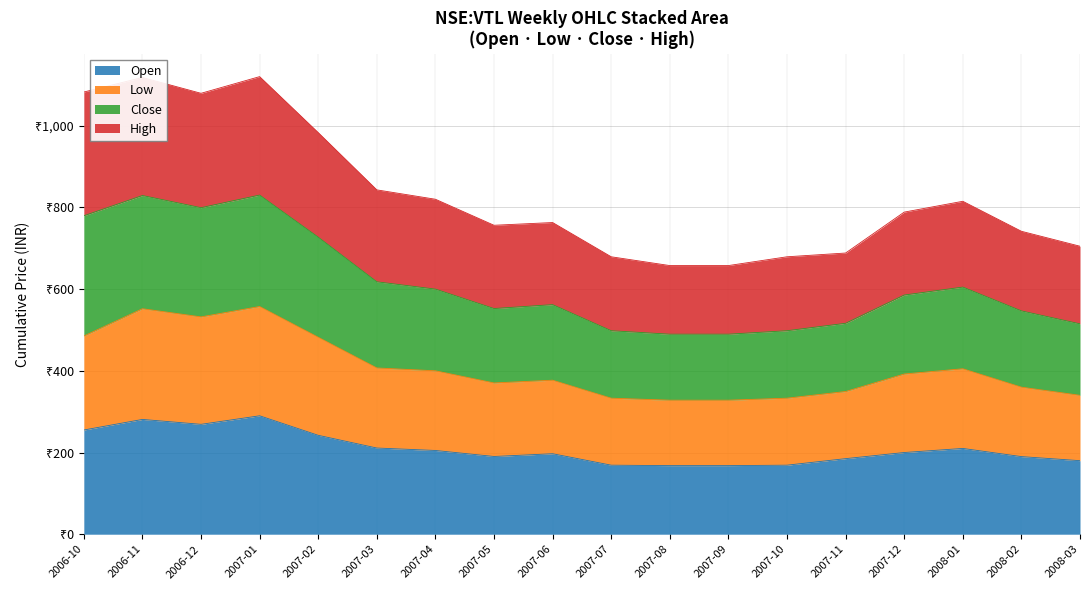

Does the chart display data point markers on the line(s)?

No